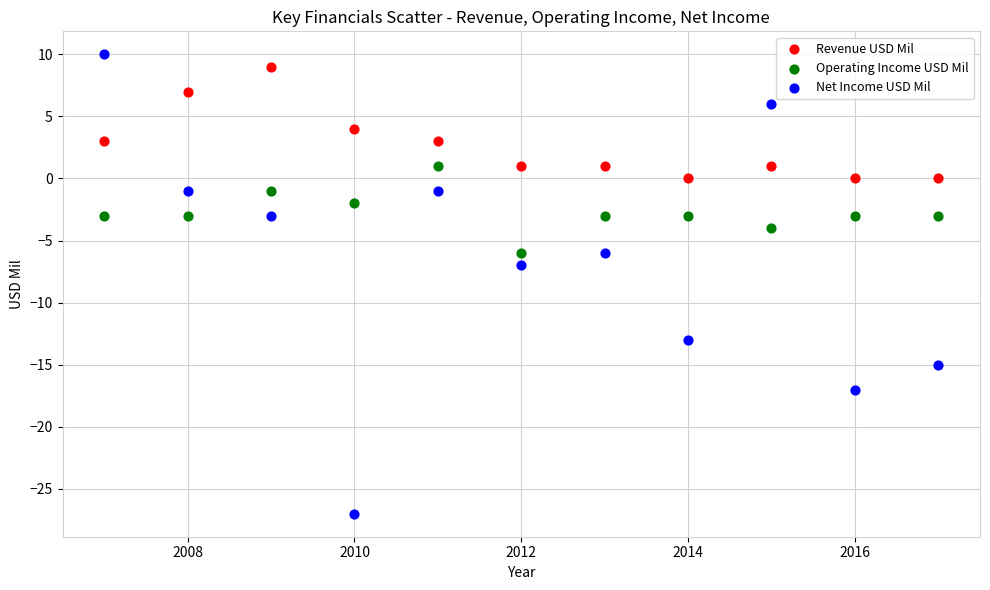

What are all the series names shown in the legend?

Revenue USD Mil, Operating Income USD Mil, Net Income USD Mil